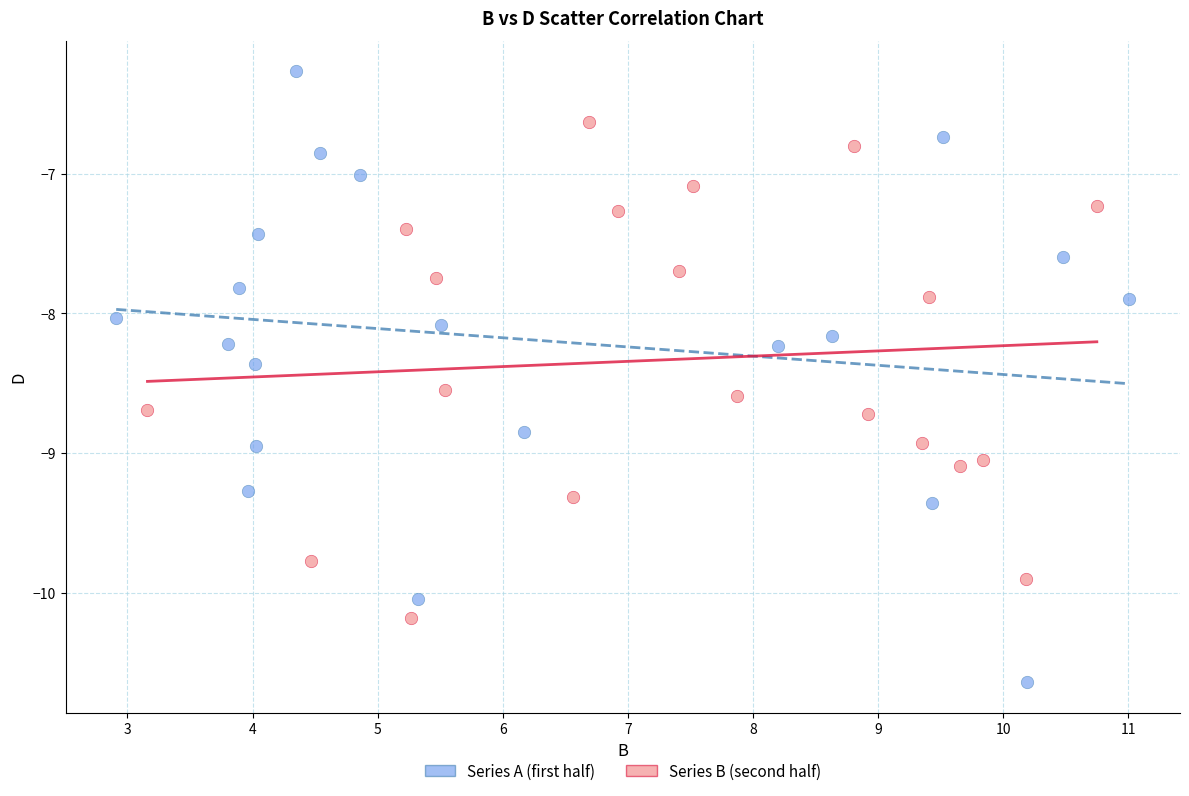

Which series has the largest Y range (max minus min)?

Series A (first half)